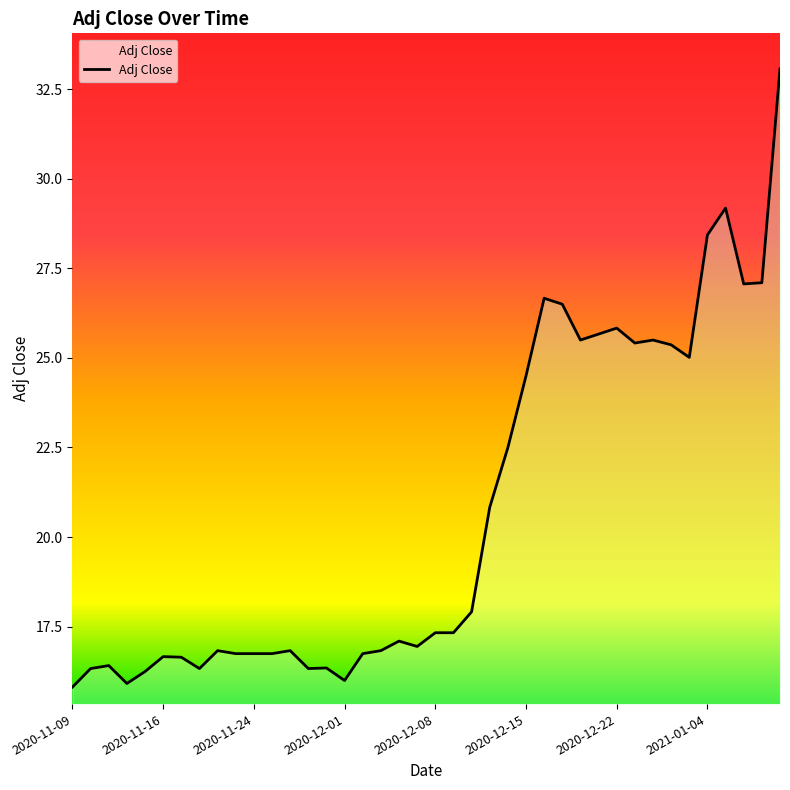

What is the smallest value displayed?

15.8